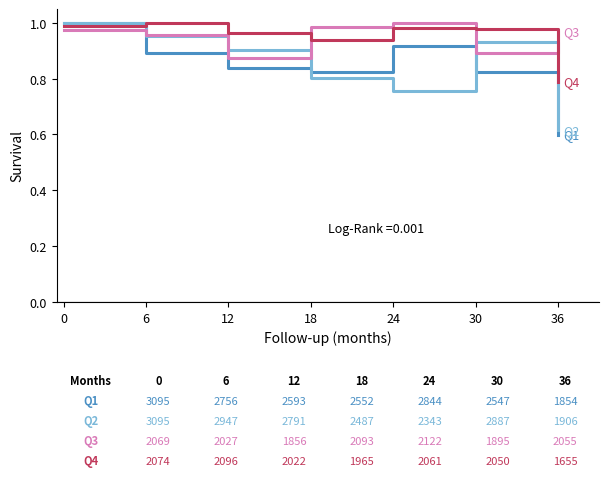

Which label corresponds to the smallest value in the chart?

36